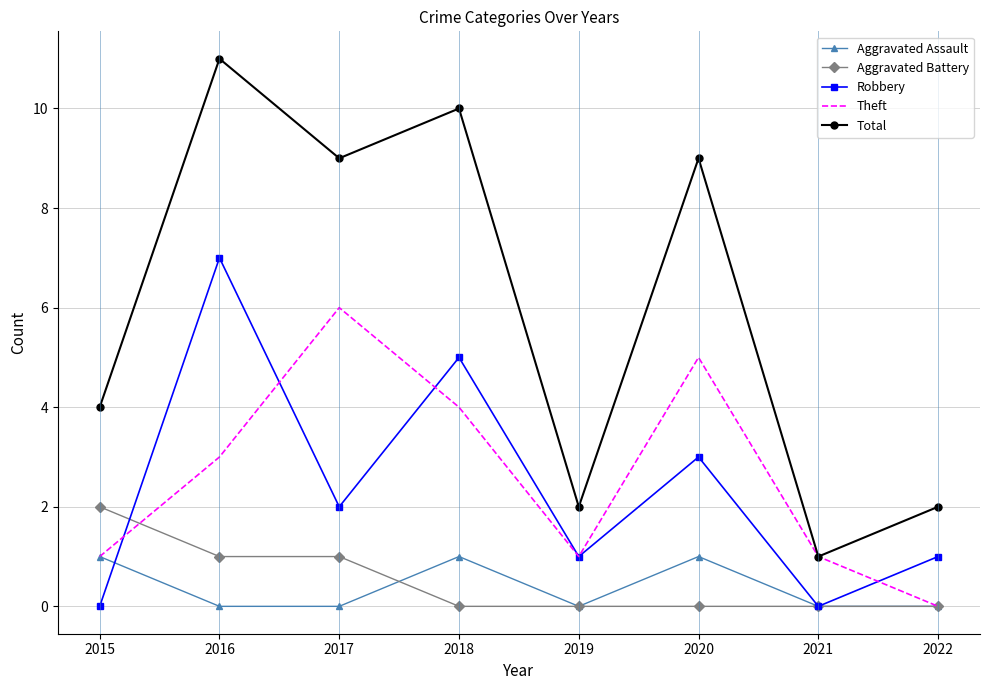

True or false: Total and Aggravated Battery cross at least once.

False